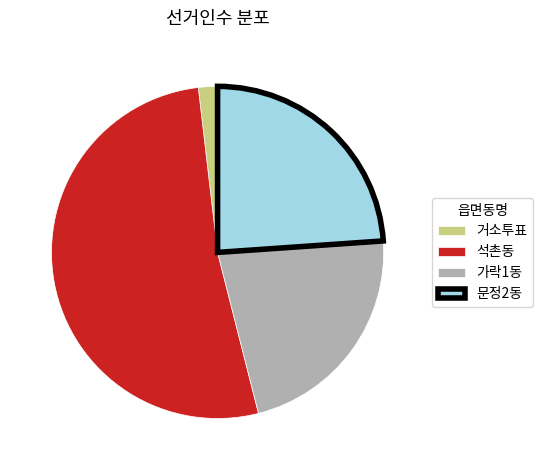

Which category has the biggest portion of the pie?

석촌동